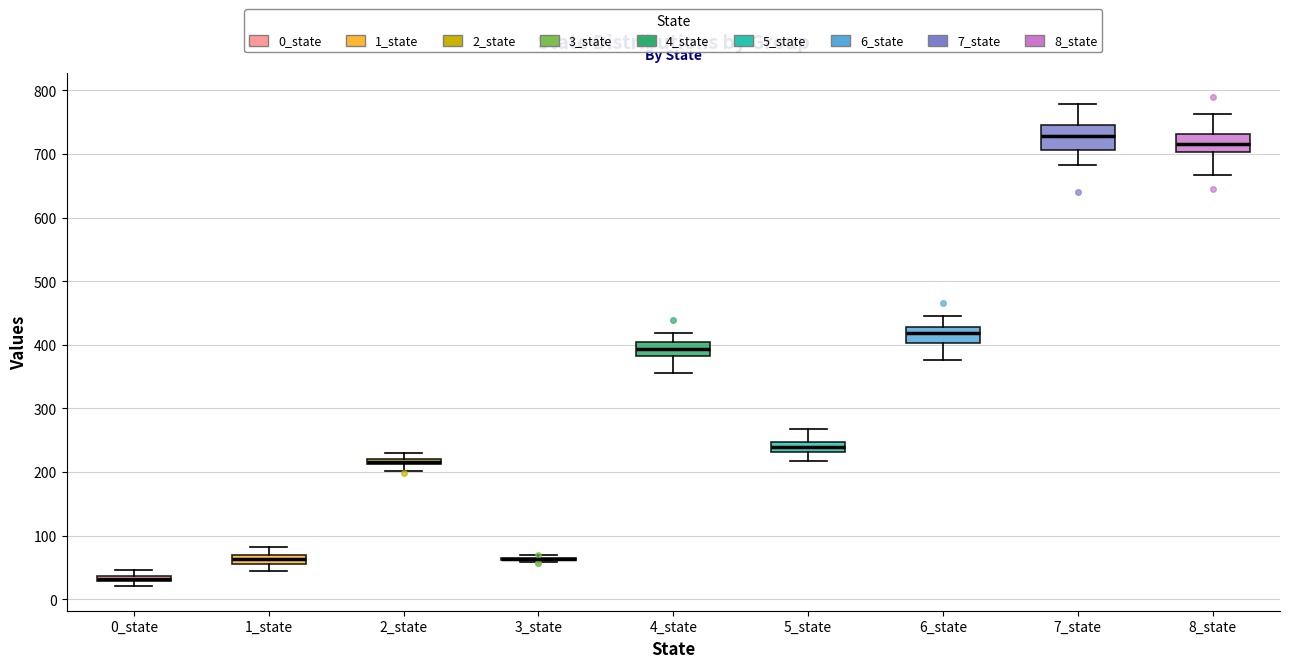

Where is the lower edge of the box for 0_state on the y-axis? The values are not printed on the chart, so give them approximately, as read against the axis.

30